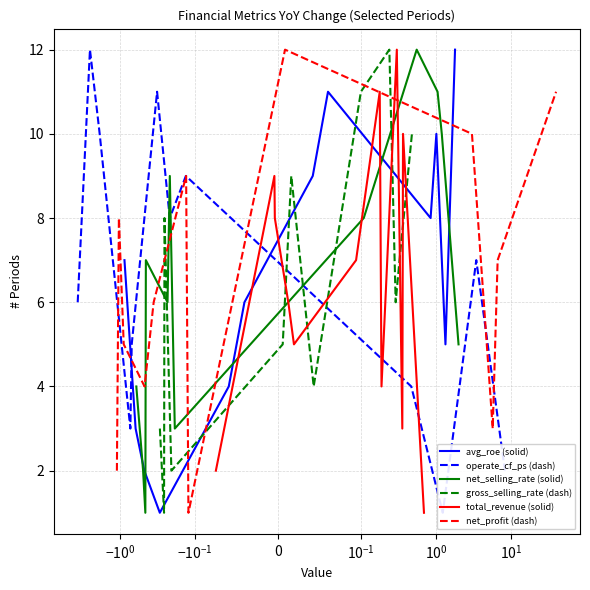

How many lines are shown in the chart?

6